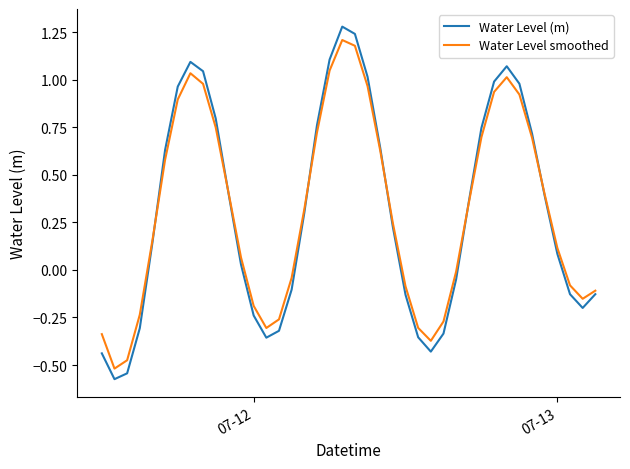

How many times do Water Level smoothed and Water Level (m) cross each other?

6